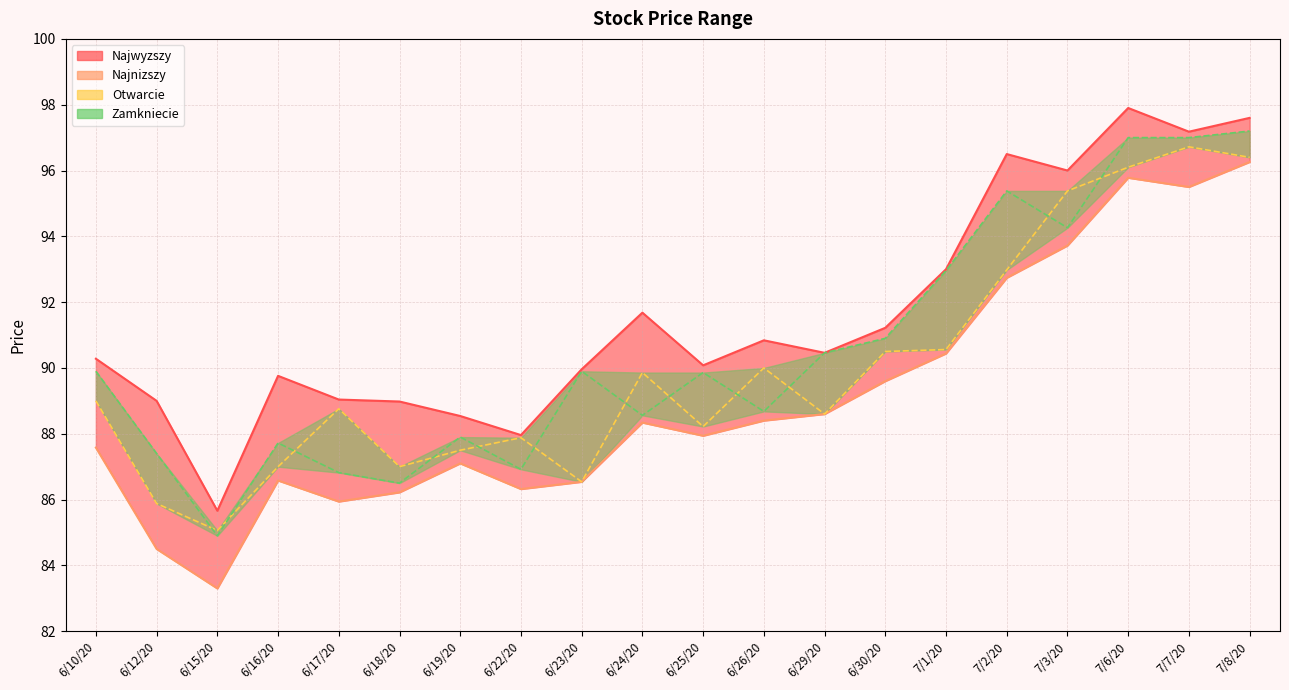

Is it true that the value at 6/23/20 is 30.9?

False